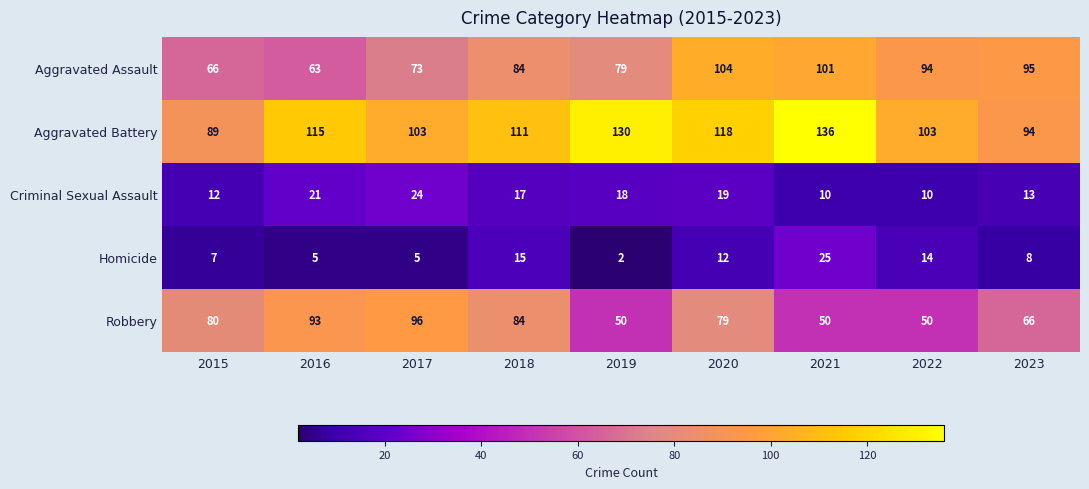

What is the difference between the Aggravated Assault values at 2016 and 2020?

41